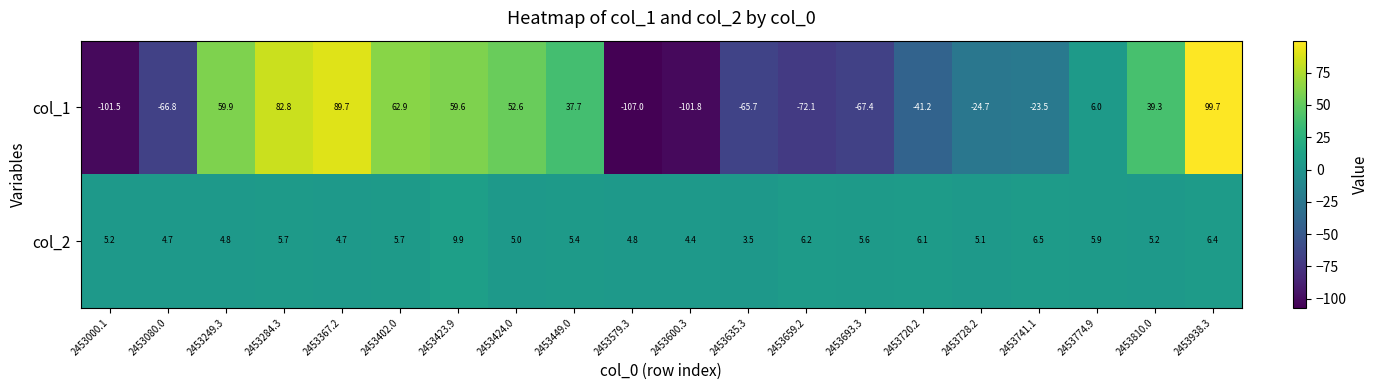

Is the value of col_2 at 2453635.3 greater than the value of col_1 at 2453000.1?

Yes